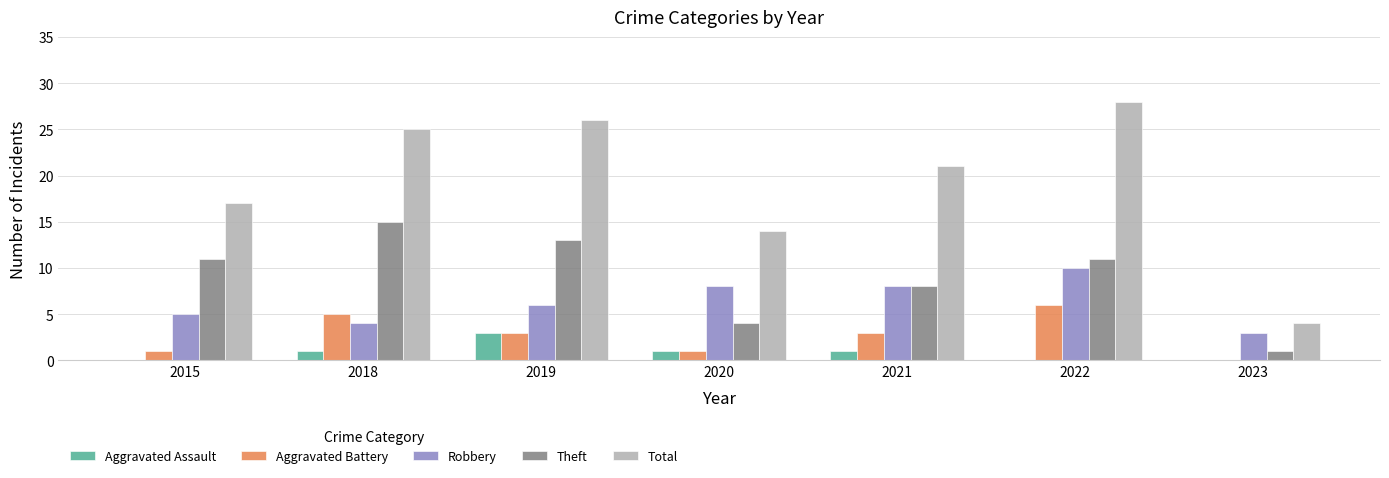

What is the spread (max minus min) of values at 2023?

4